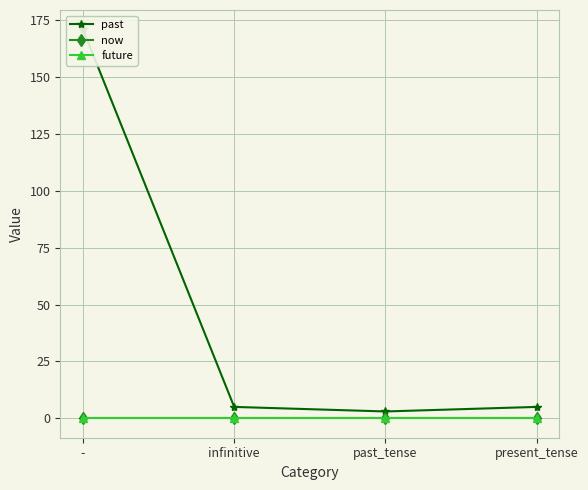

At which label does future reach its minimum?

-